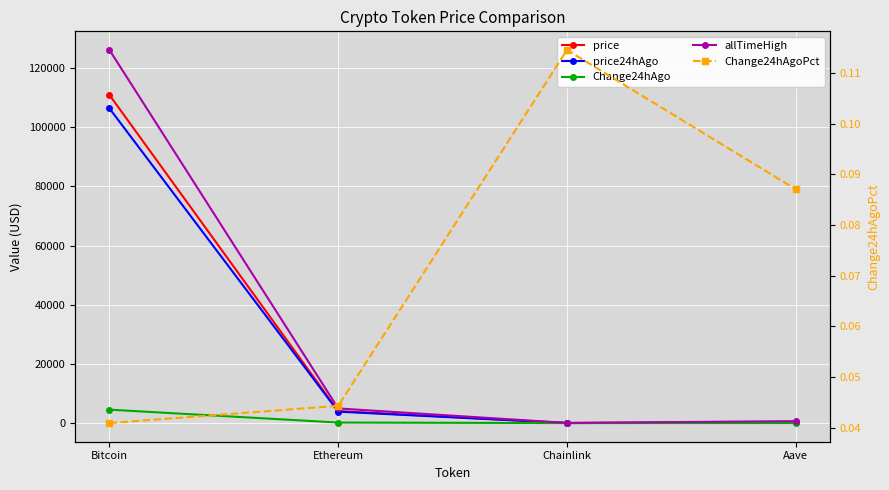

What is the approximate value of price24hAgo at Ethereum?

3861.3